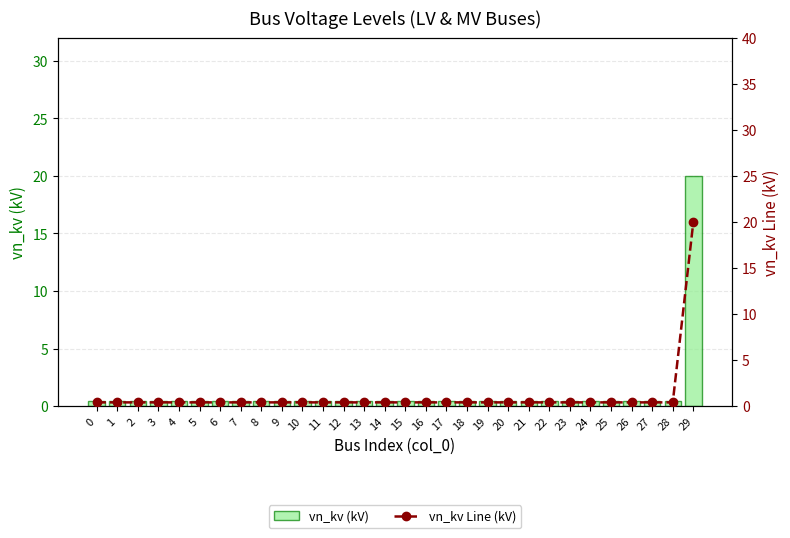

Are the bars horizontal?

No